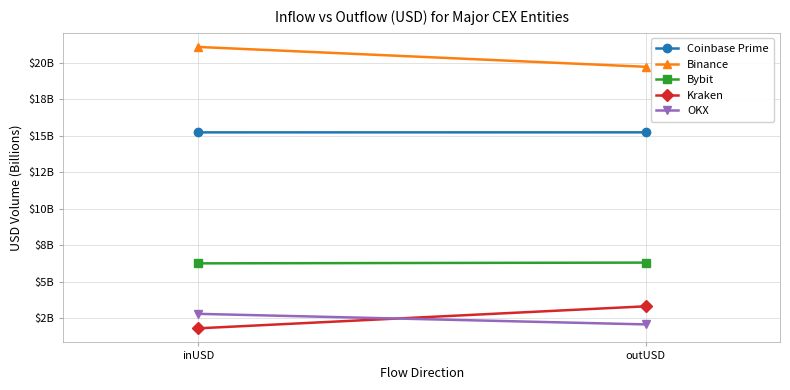

What is the sum of all Binance values?

40.8